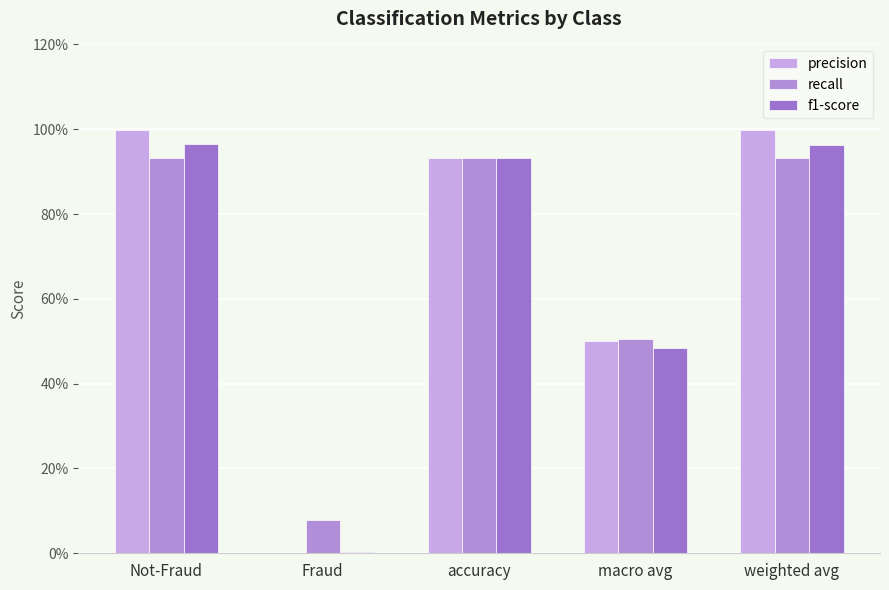

Rank the series at Not-Fraud from lowest to highest value.

recall, f1-score, precision